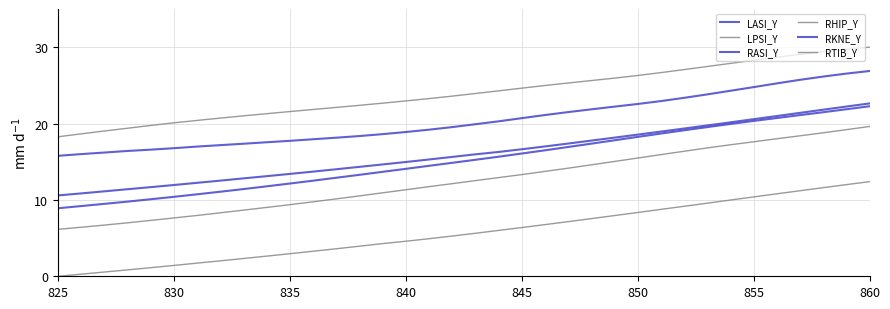

Is this an area chart (filled region under the line)?

No